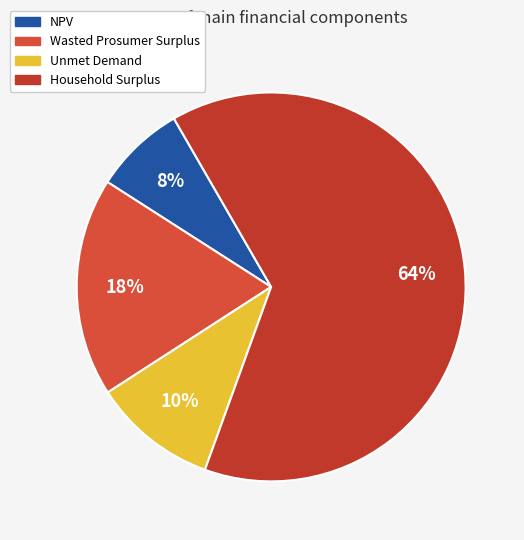

Is it true that NPV is 1% of the pie?

False